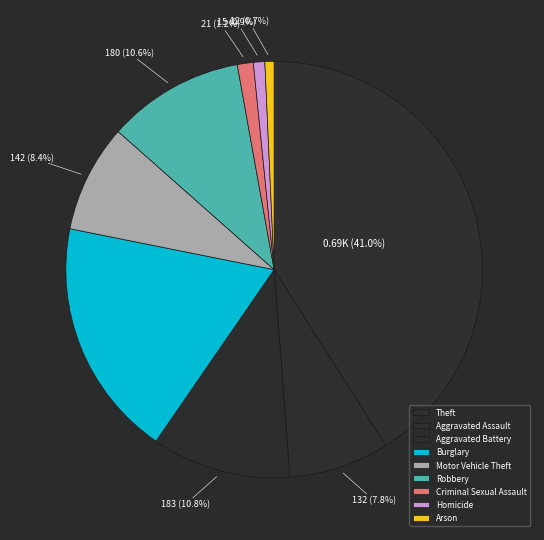

How many segments does this pie chart have?

9